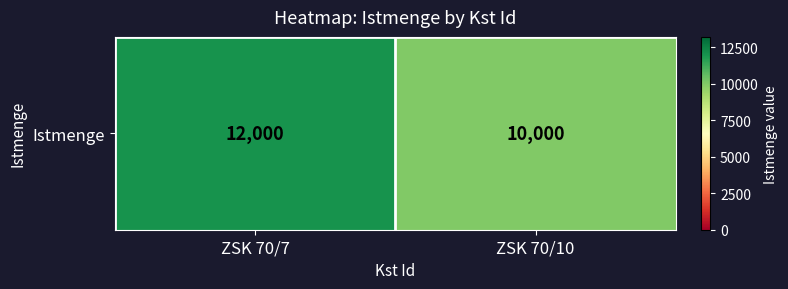

Reading right to left, transcribe all the data shown in this chart.

10000	12000